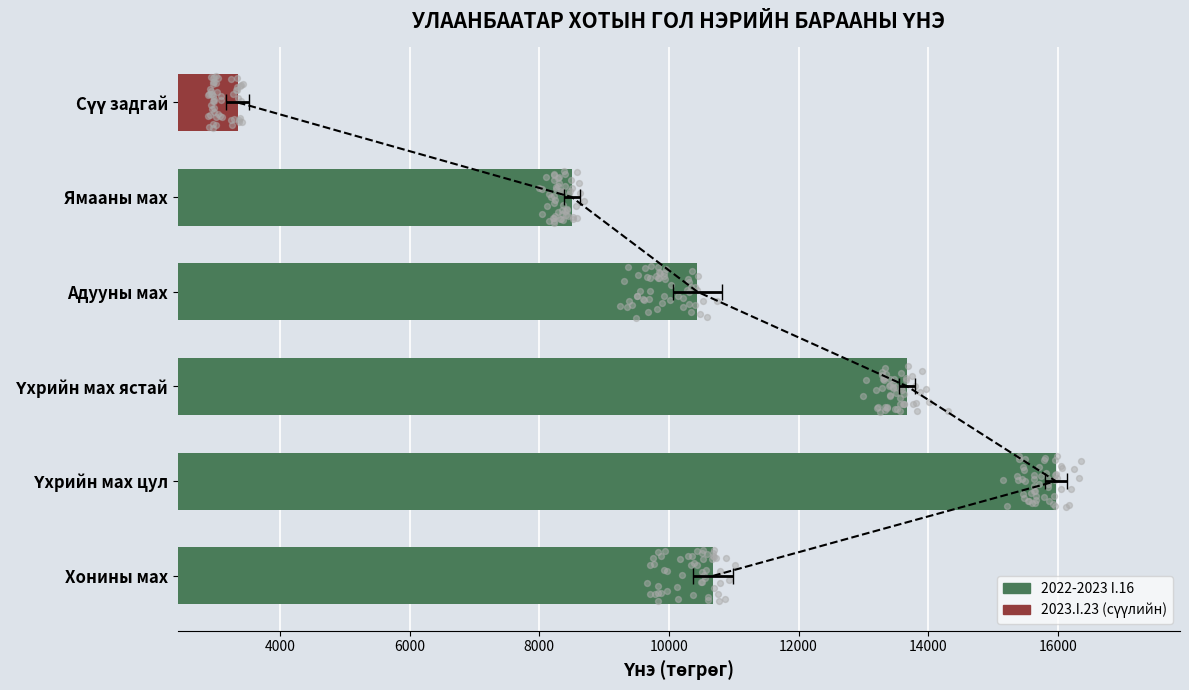

What is the change in value from Ямааны мах to Сүү задгай?

-5153.4